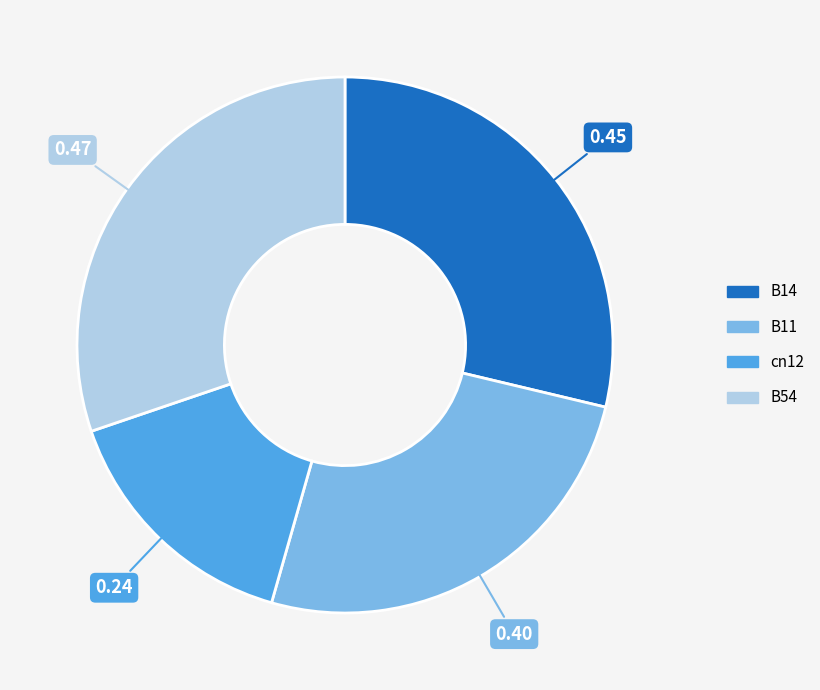

Is there any slice that represents more than half of the pie?

No